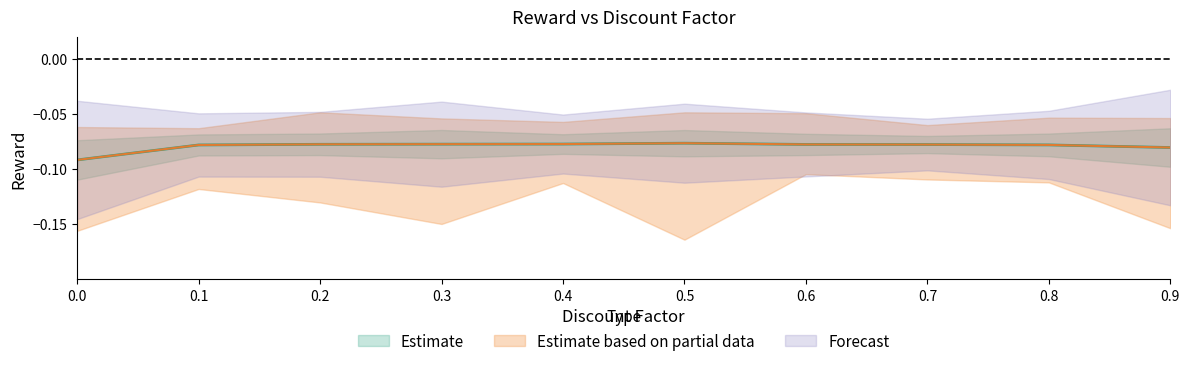

What is the average value of the reward_min series?

-0.1